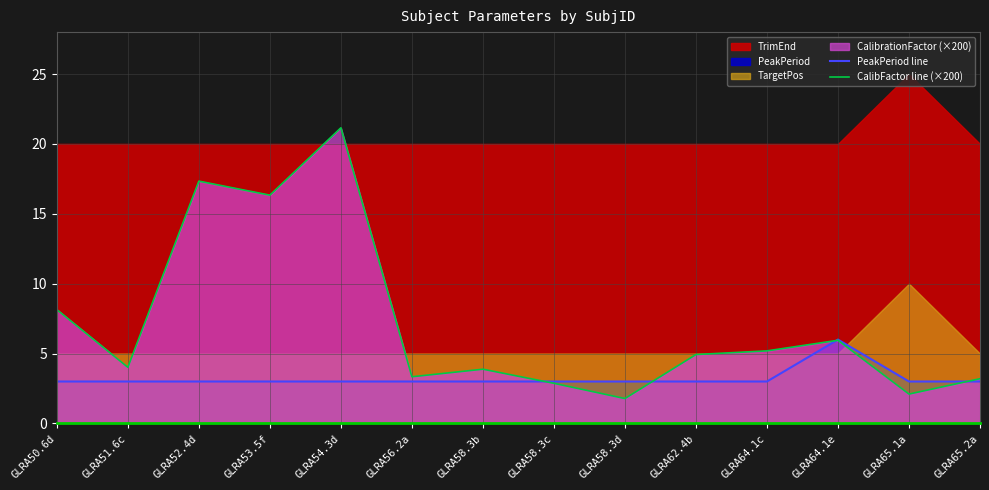

At which category does CalibFactor line (×200) reach its first local peak?

GLRA52.4d